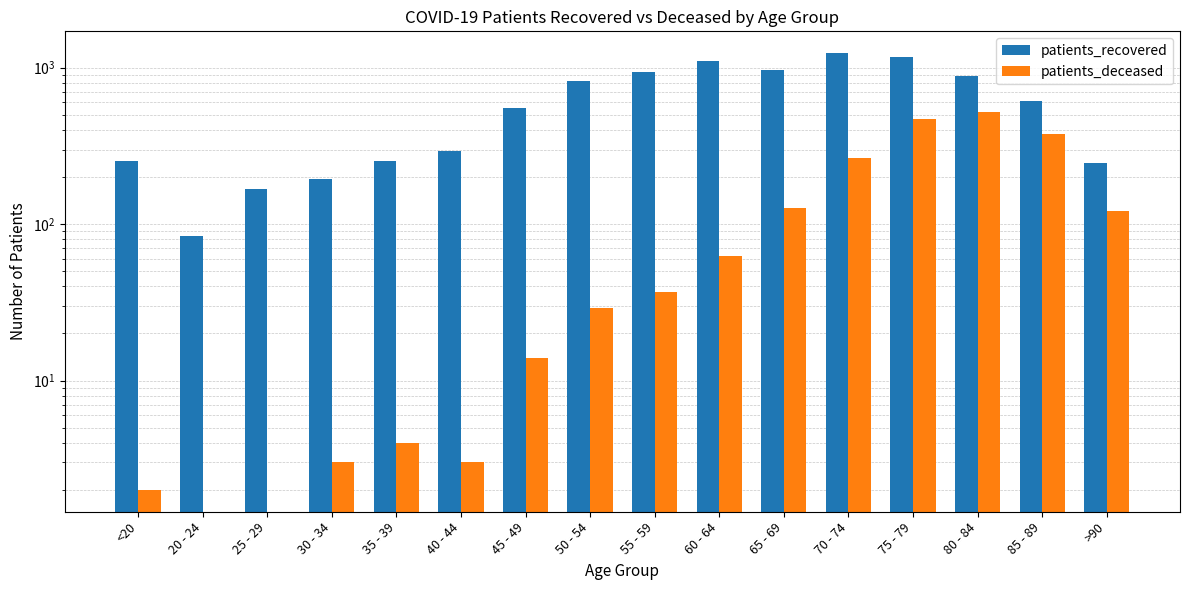

How many bars are there in total?

32